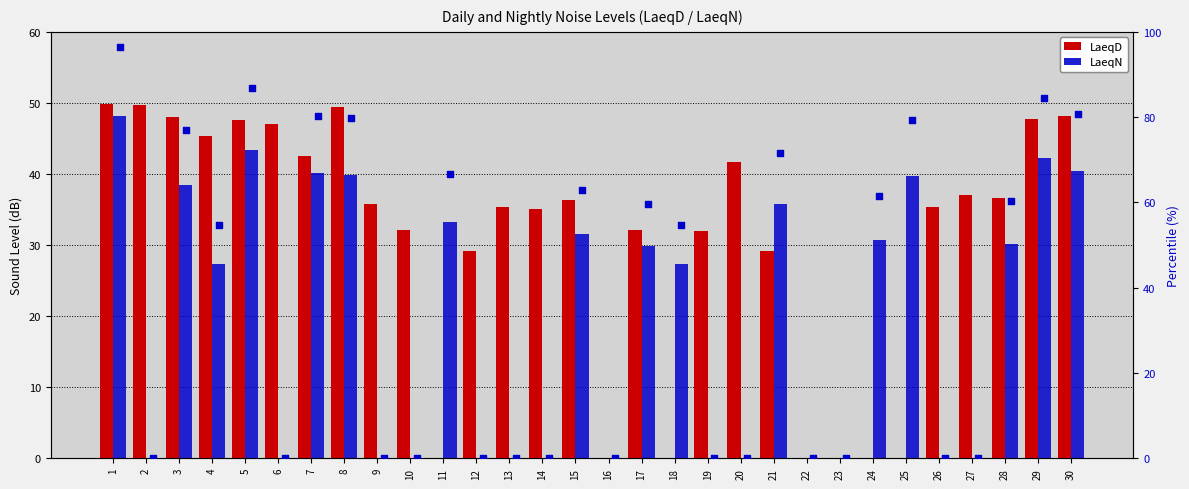

Which series reaches the minimum Y coordinate?

LaeqD